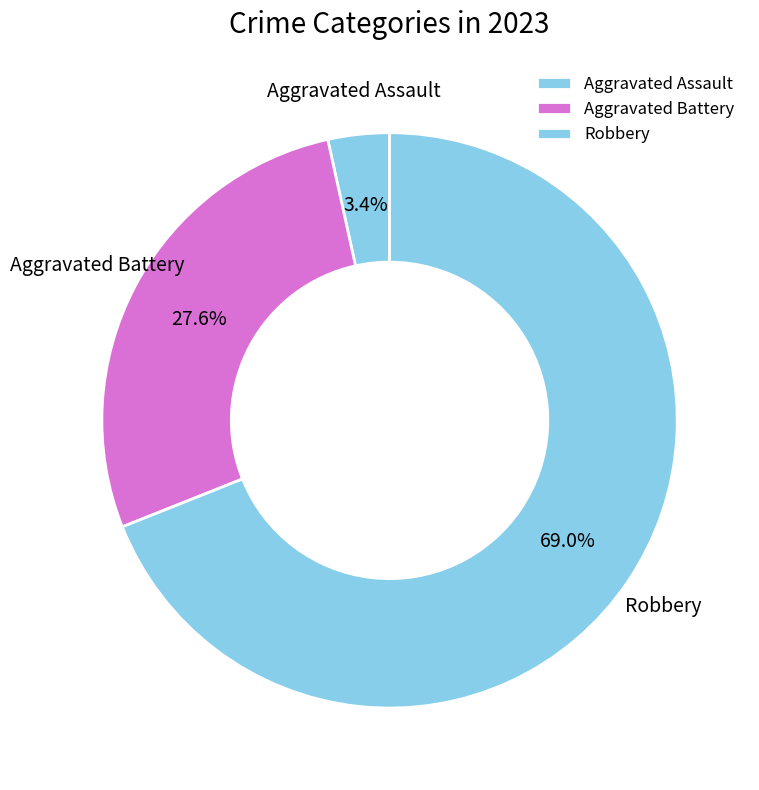

Count the number of slices in the pie.

3